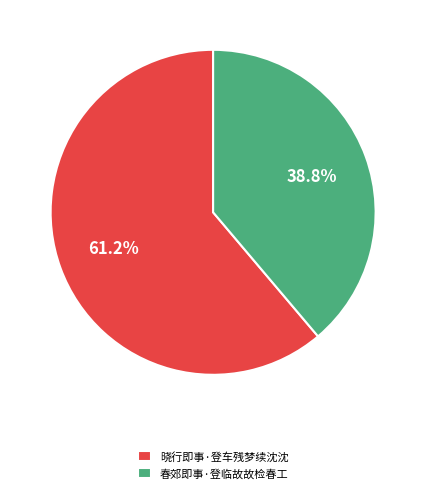

Is it true that 春郊即事·登临故故检春工 is 26% of the pie?

False